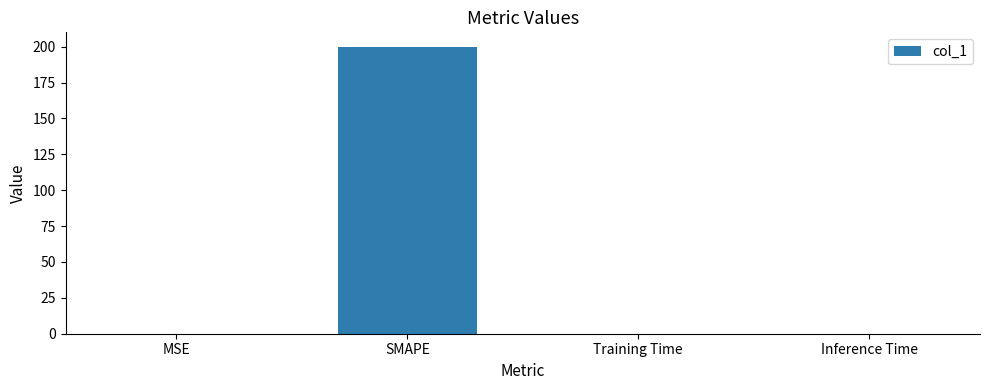

Which category has the highest value across all series?

SMAPE